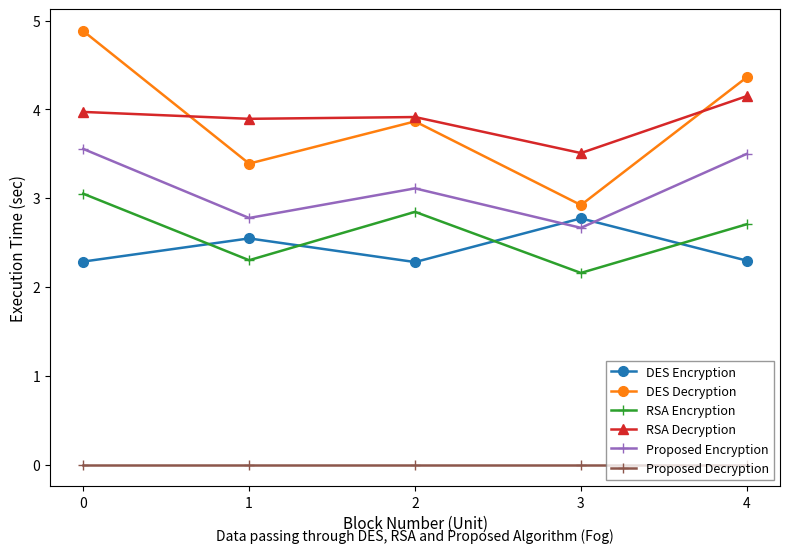

True or false: RSA Decryption and DES Encryption intersect in this chart.

False